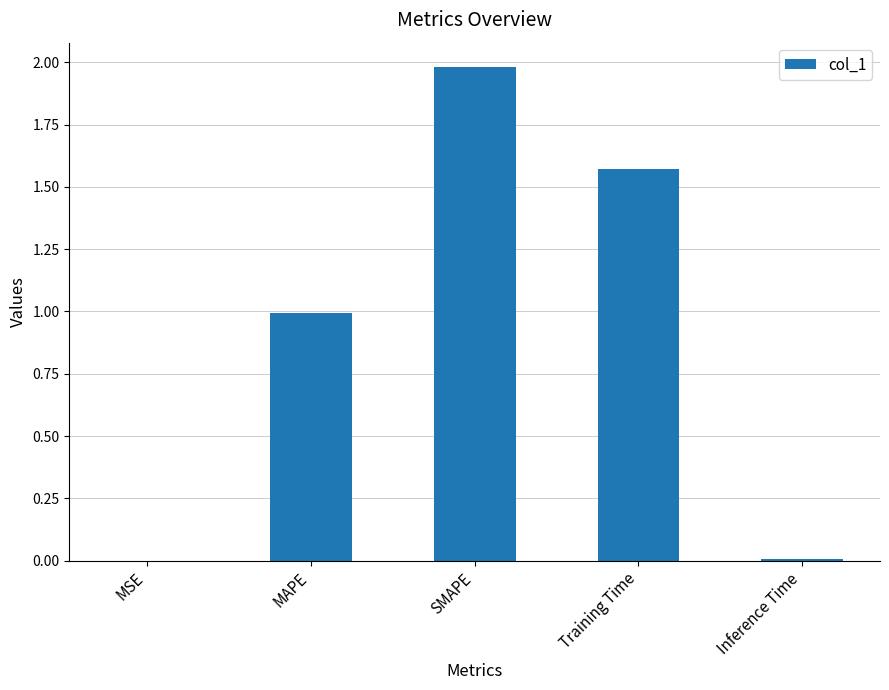

How many distinct data groups are displayed?

1